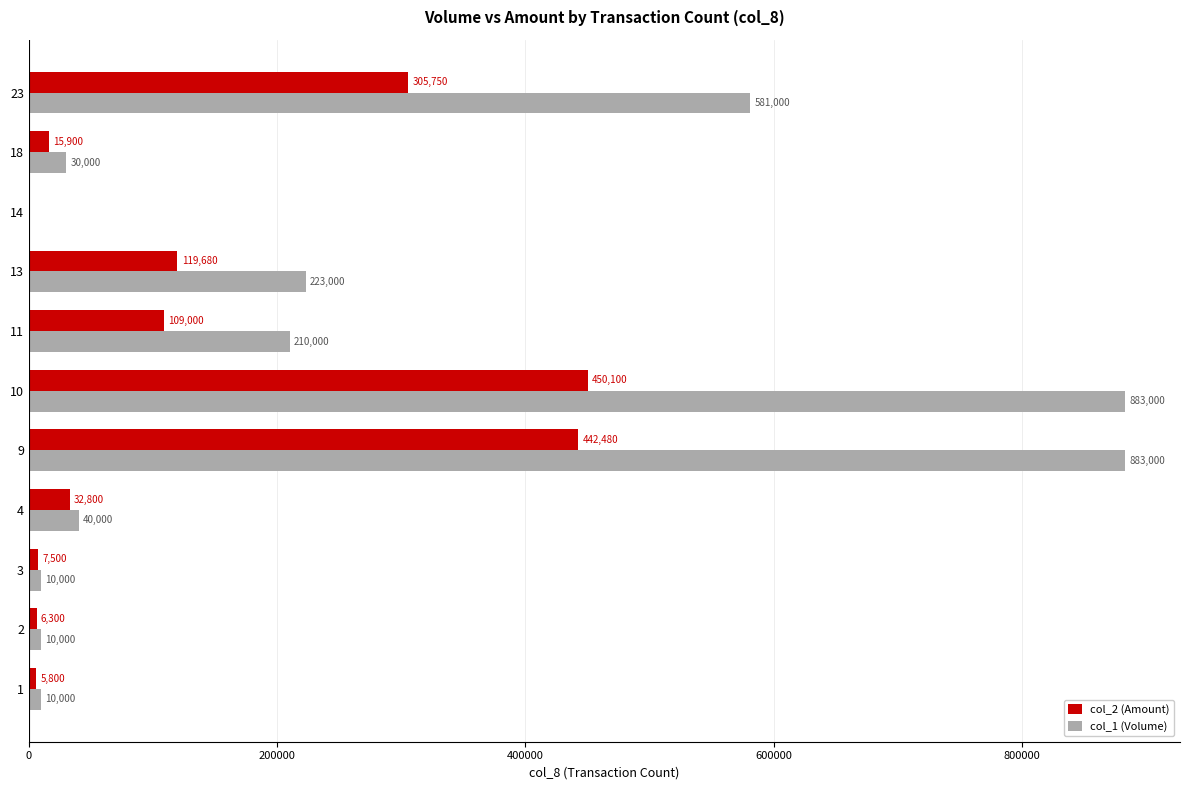

What is the sum of all col_1 (Volume) values?

2880000